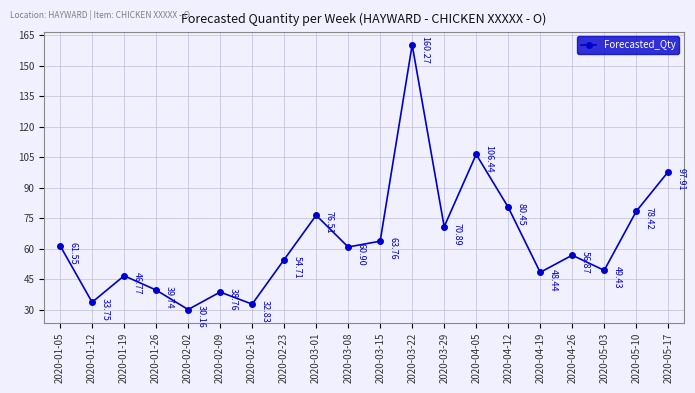

What is the change in value from 2020-02-09 to 2020-03-29?

+32.1